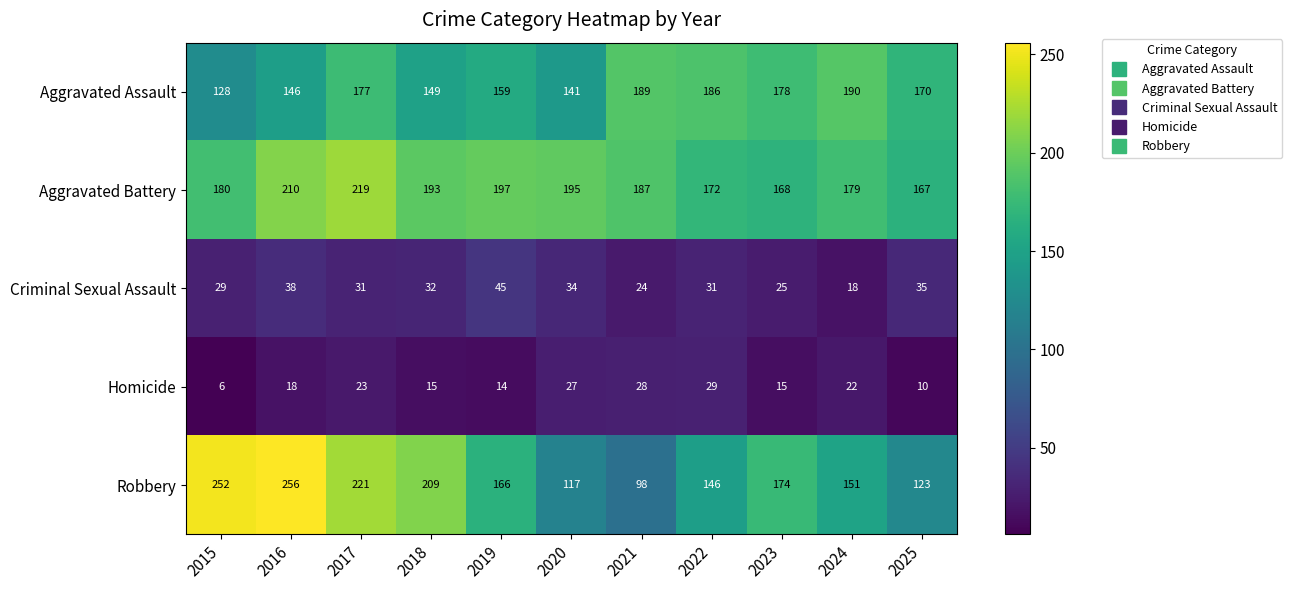

What is the difference between the Criminal Sexual Assault values at 2020 and 2022?

3